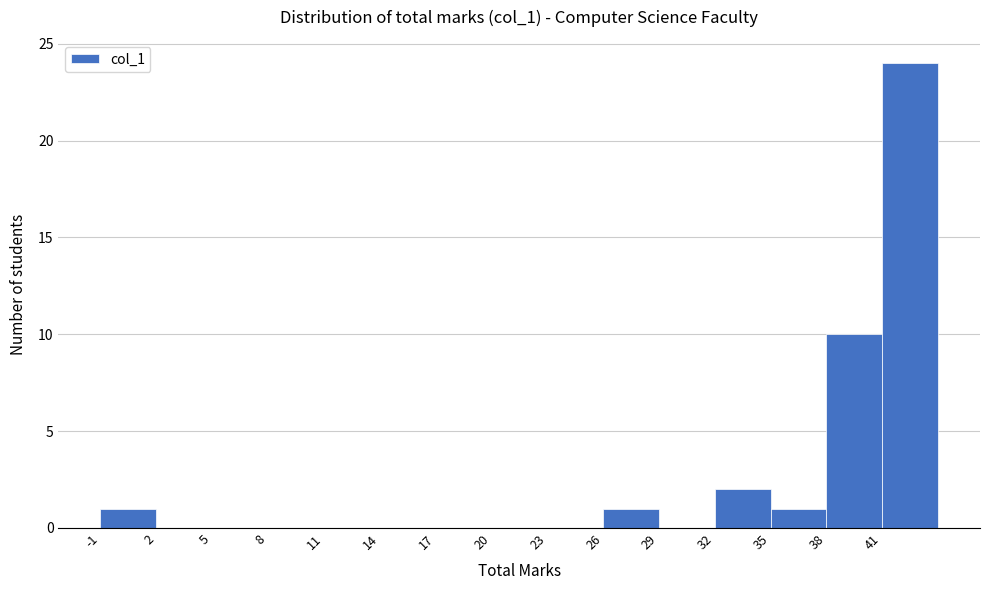

Reading left to right, list every bar in this chart as the range it spans on the x-axis followed by its height. The values are not printed on the chart, so give them approximately, as read against the axis.

-1 to 2: 1
2 to 5: 0
5 to 8: 0
8 to 11: 0
11 to 14: 0
14 to 17: 0
17 to 20: 0
20 to 23: 0
23 to 26: 0
26 to 29: 1
29 to 32: 0
32 to 35: 2
35 to 38: 1
38 to 41: 10
41 to 44: 24